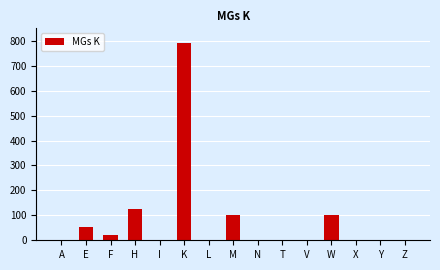

What is the greatest value displayed?

790